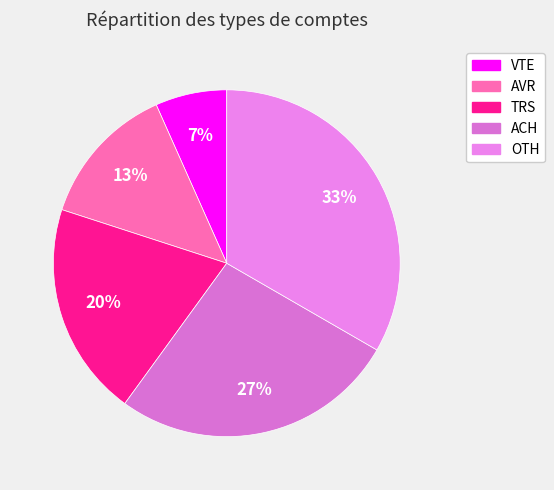

Is it true that AVR is 25% of the pie?

False